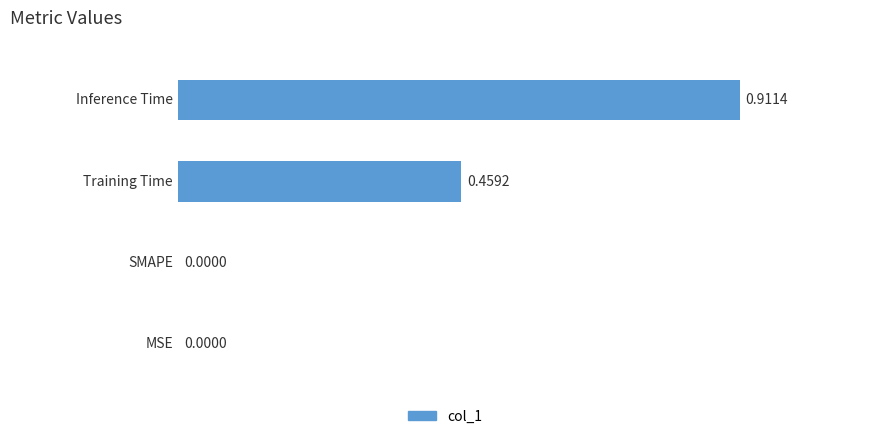

How many categories are shown in the chart?

4